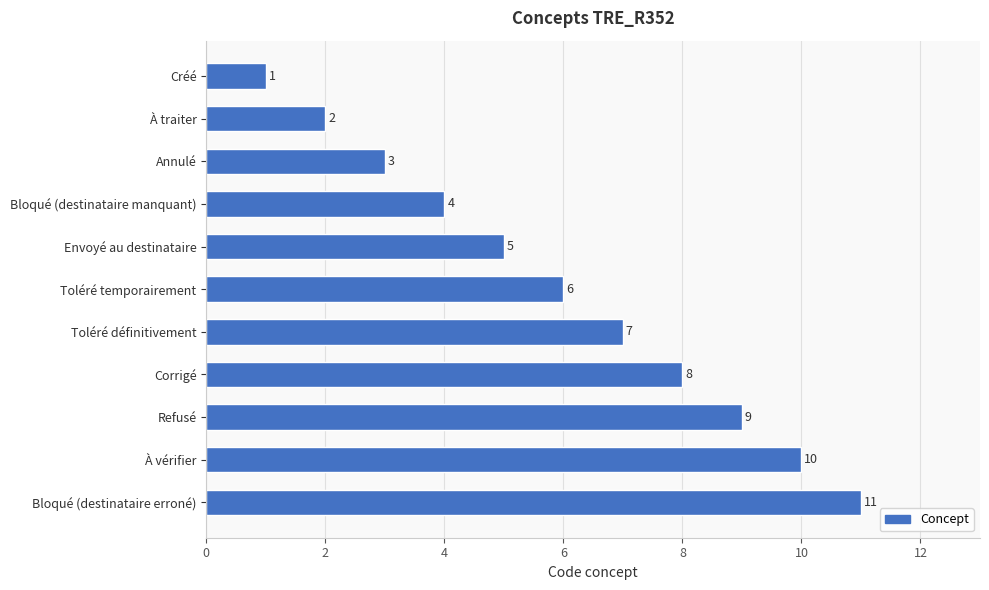

What is the difference between the maximum and second lowest values?

9